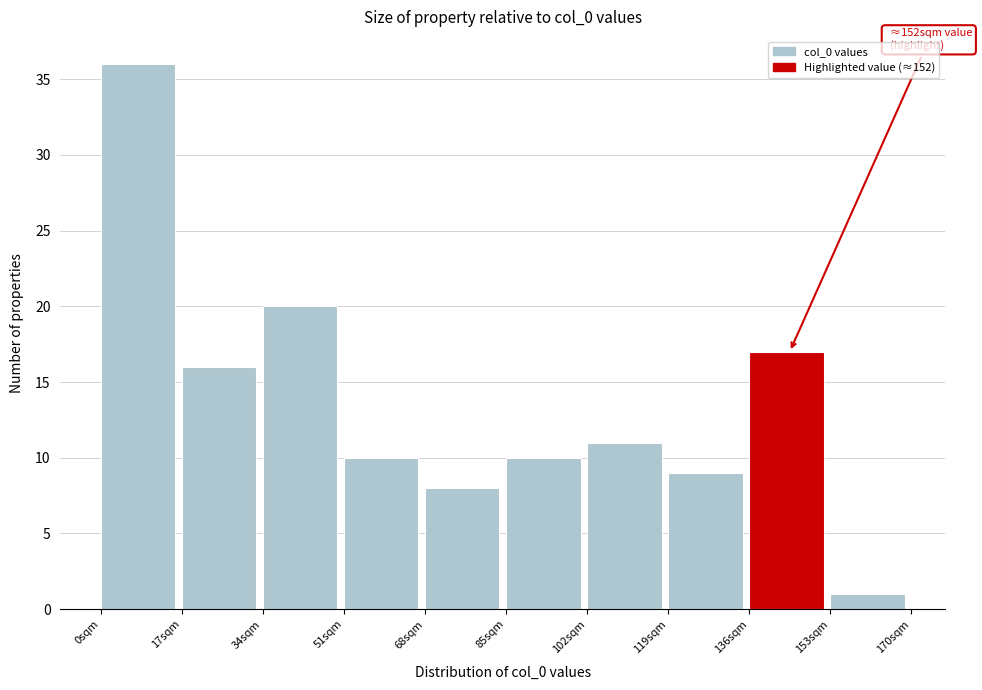

Which range on the x-axis has the tallest bar?

0 to 17